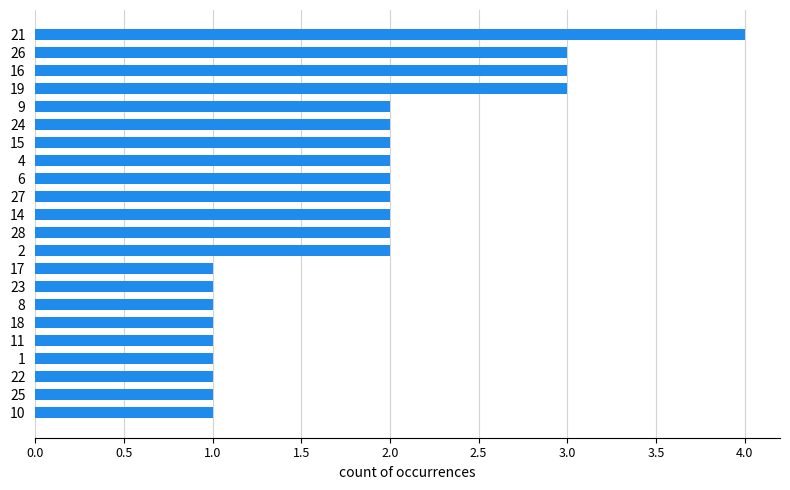

Is it true that the value at 16 is 3?

True